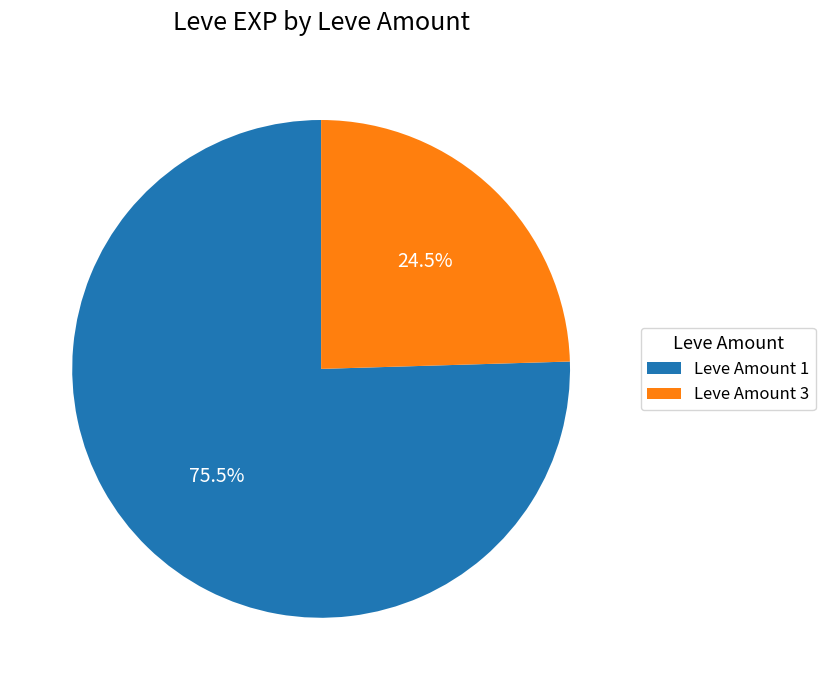

Does any single category account for the majority?

Yes